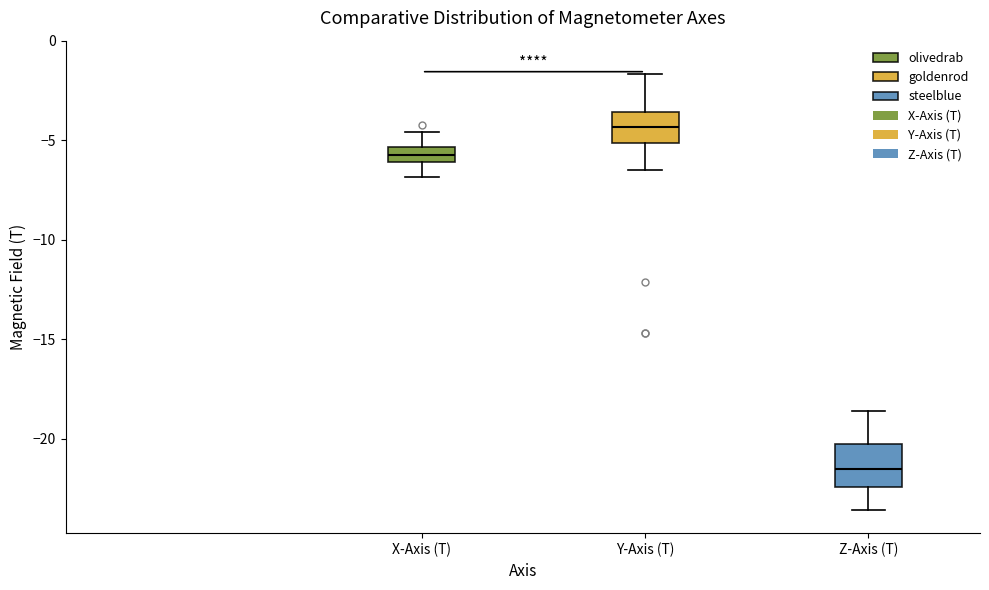

Where does the lower whisker of the box for X-Axis (T) end on the y-axis? The values are not printed on the chart, so give them approximately, as read against the axis.

-7.0